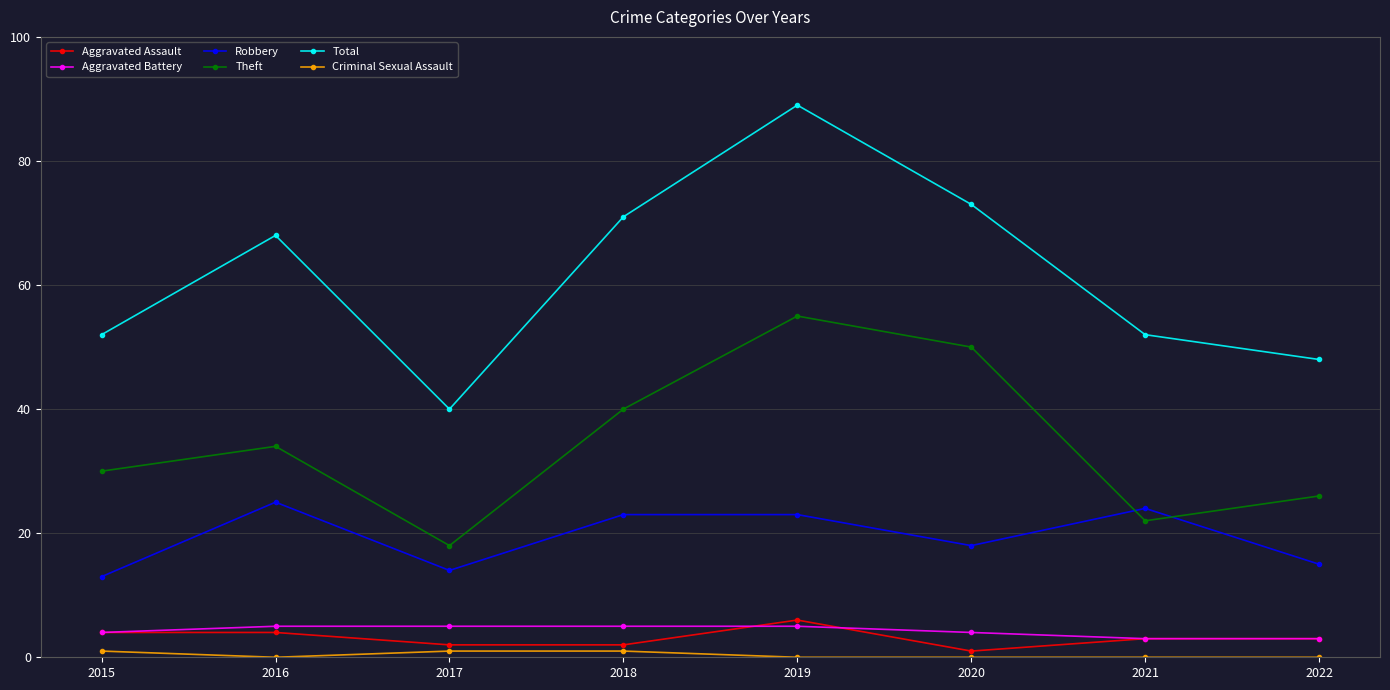

Which series has the largest total across all categories?

Total